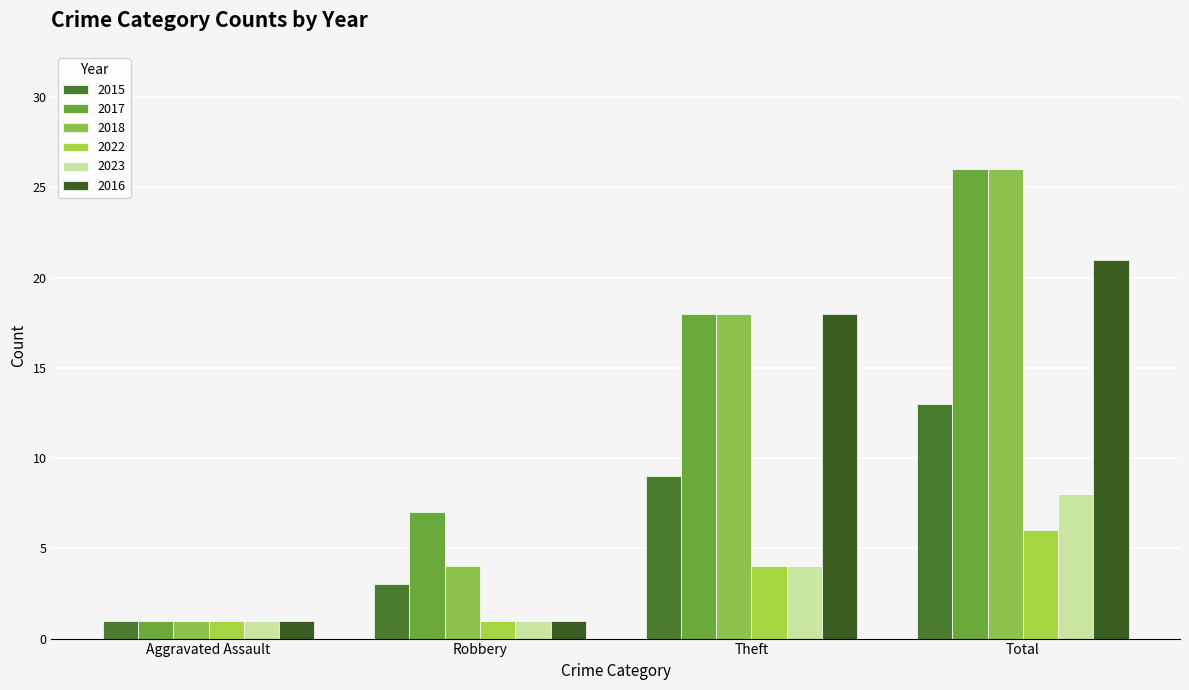

What is the value of the 2023 bar at the 1st from the left?

1